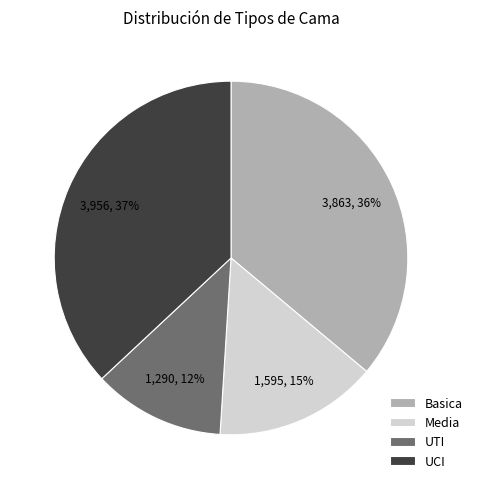

Which slice is the largest?

UCI